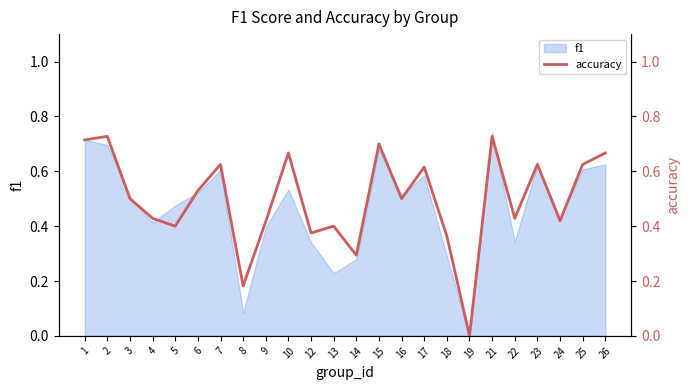

At which category does the chart reach its minimum across all series?

19